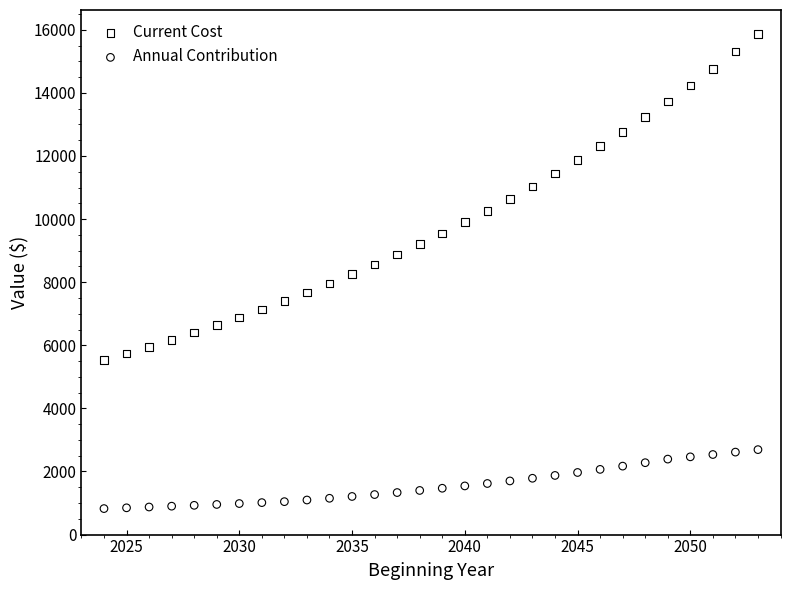

Across all data points, what is the range of X values (max minus min)?

29.0